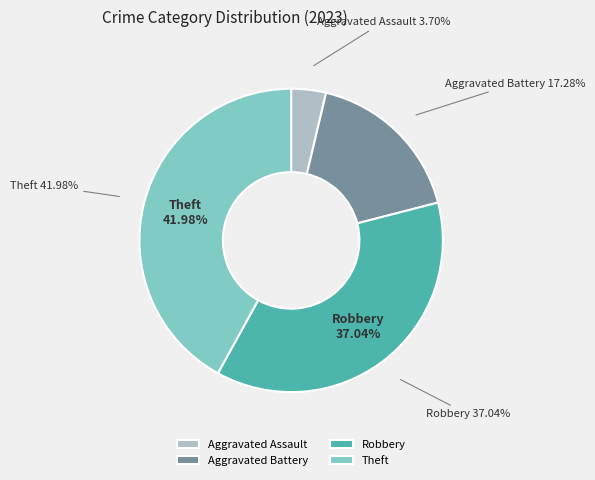

Which has a higher value, Aggravated Assault or Theft?

Theft